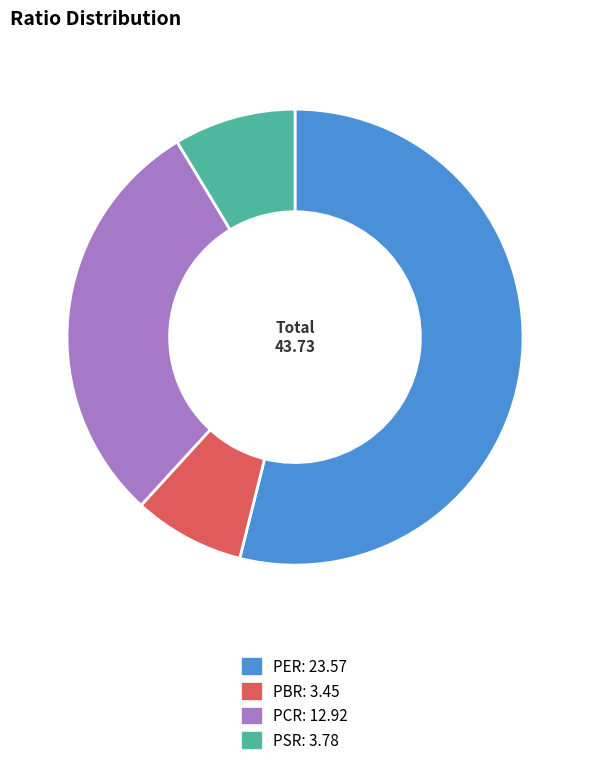

What is the smallest slice in the pie chart?

PBR